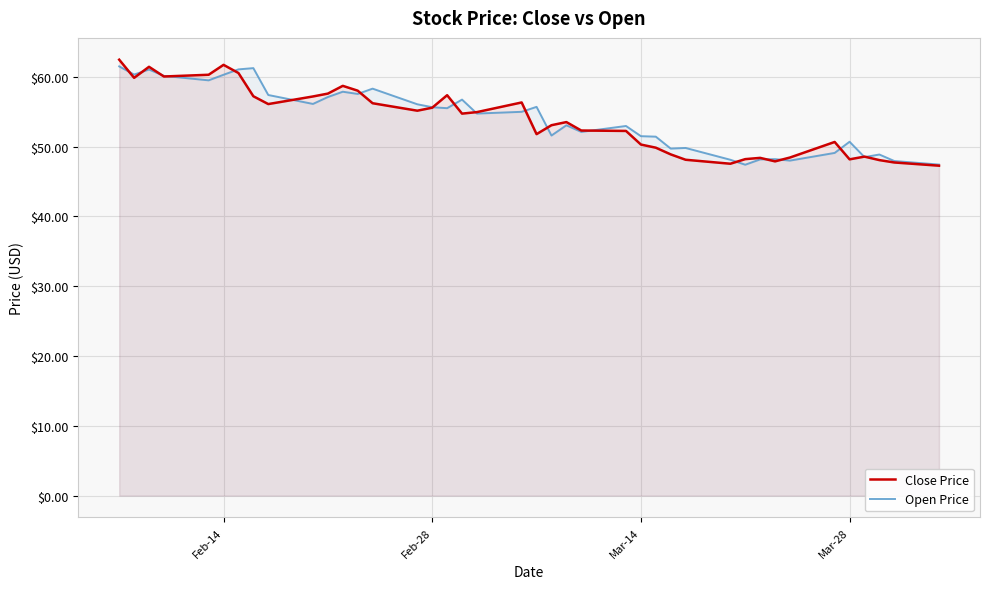

What is the average value of the Open Price series?

54.1